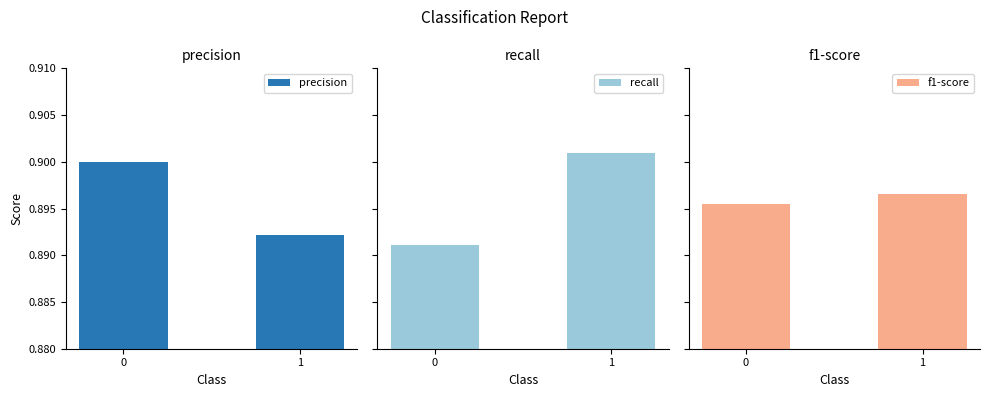

Which category has the highest value in the recall series?

1